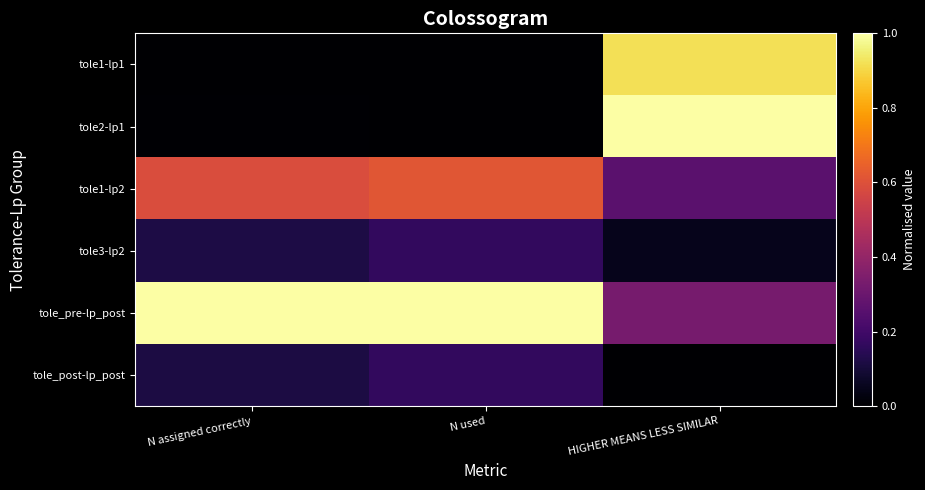

List the series in order of their peak value, highest first.

tole2-lp1, tole_pre-lp_post, tole1-lp1, tole1-lp2, tole3-lp2, tole_post-lp_post